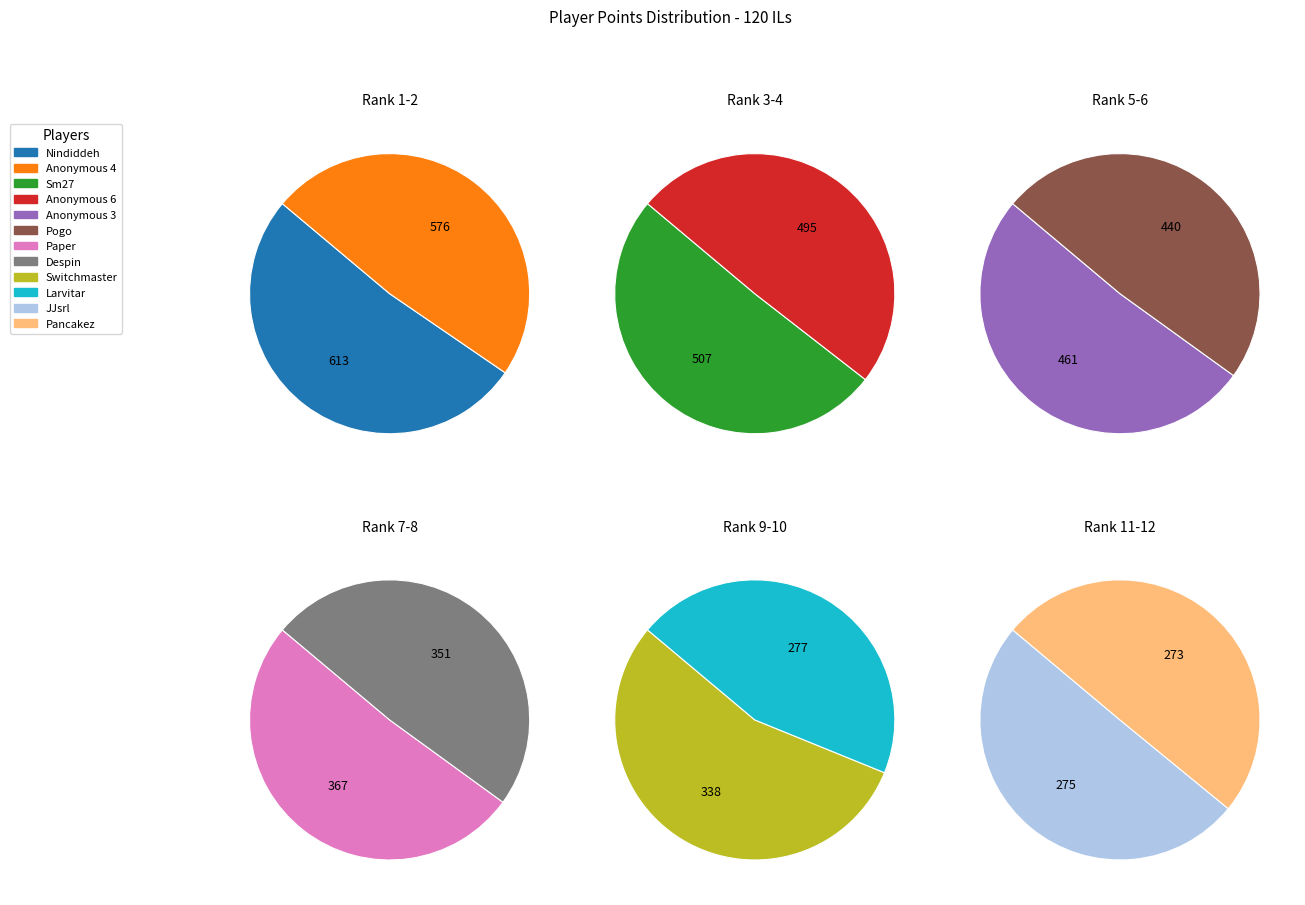

Which has a higher value, Larvitar or JJsrl?

Larvitar